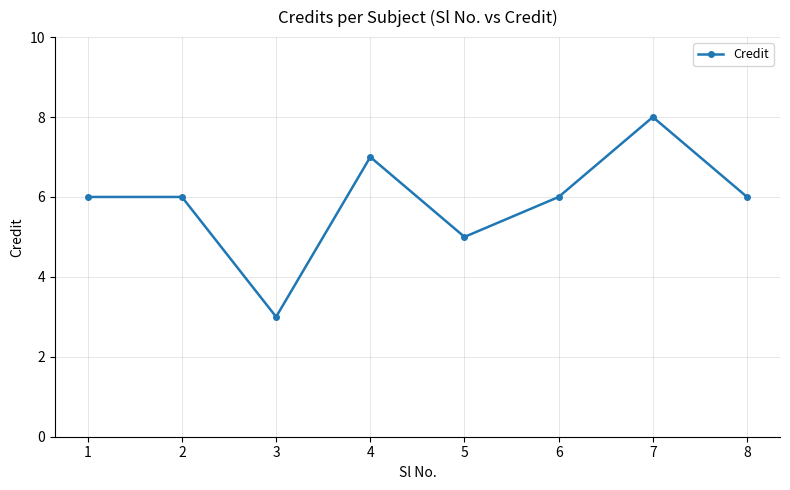

What is the smallest value displayed?

3